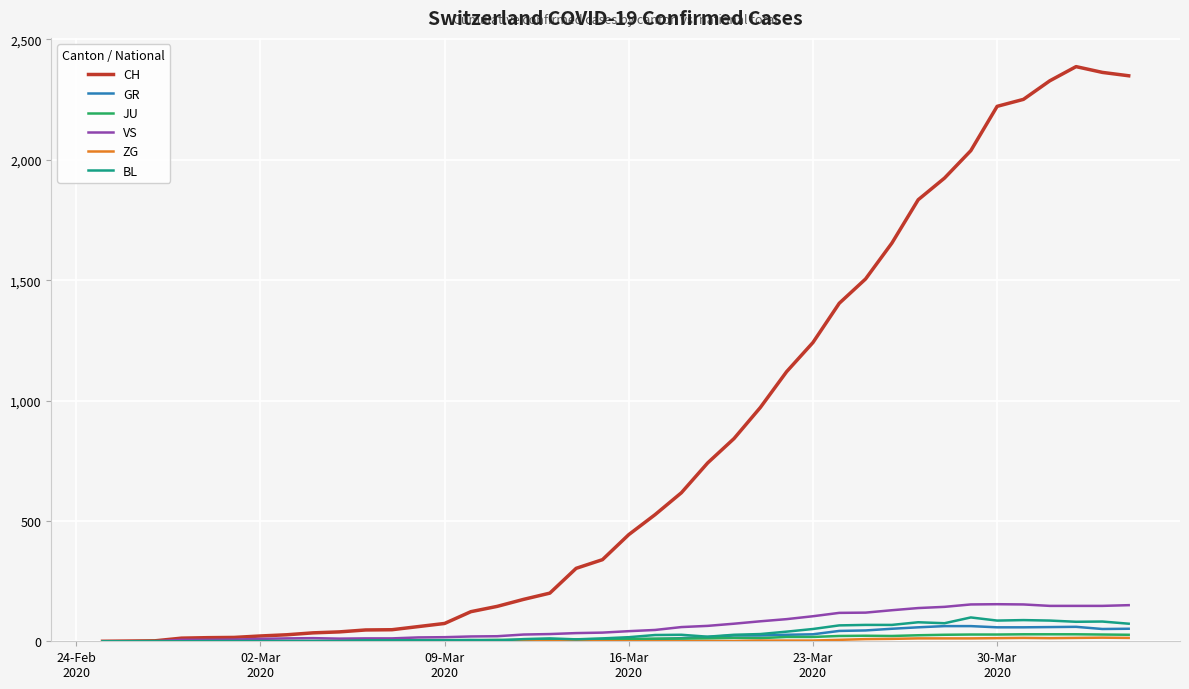

Which series has the widest spread of values?

CH